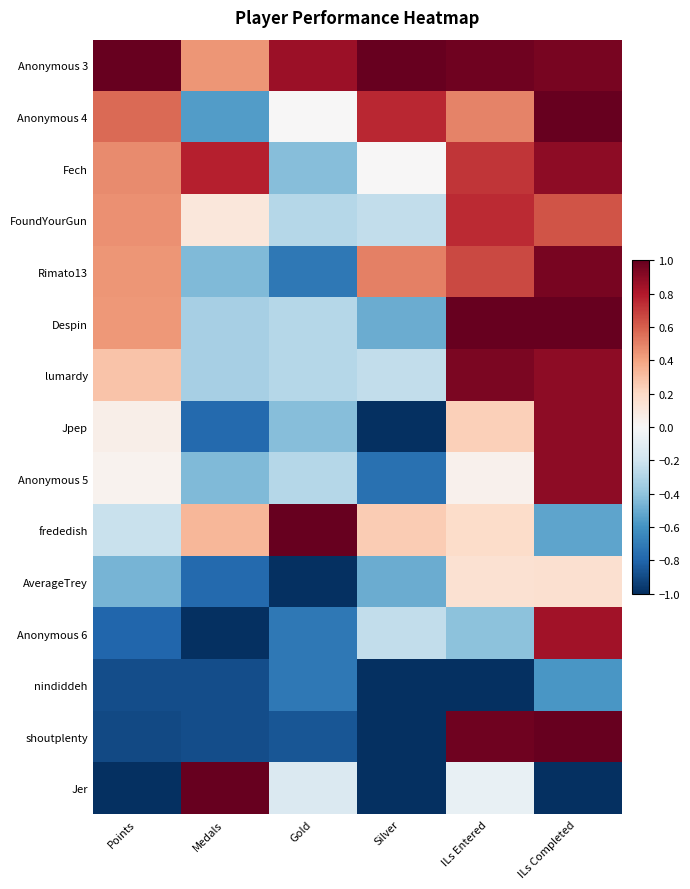

Count the number of data series in this chart.

15